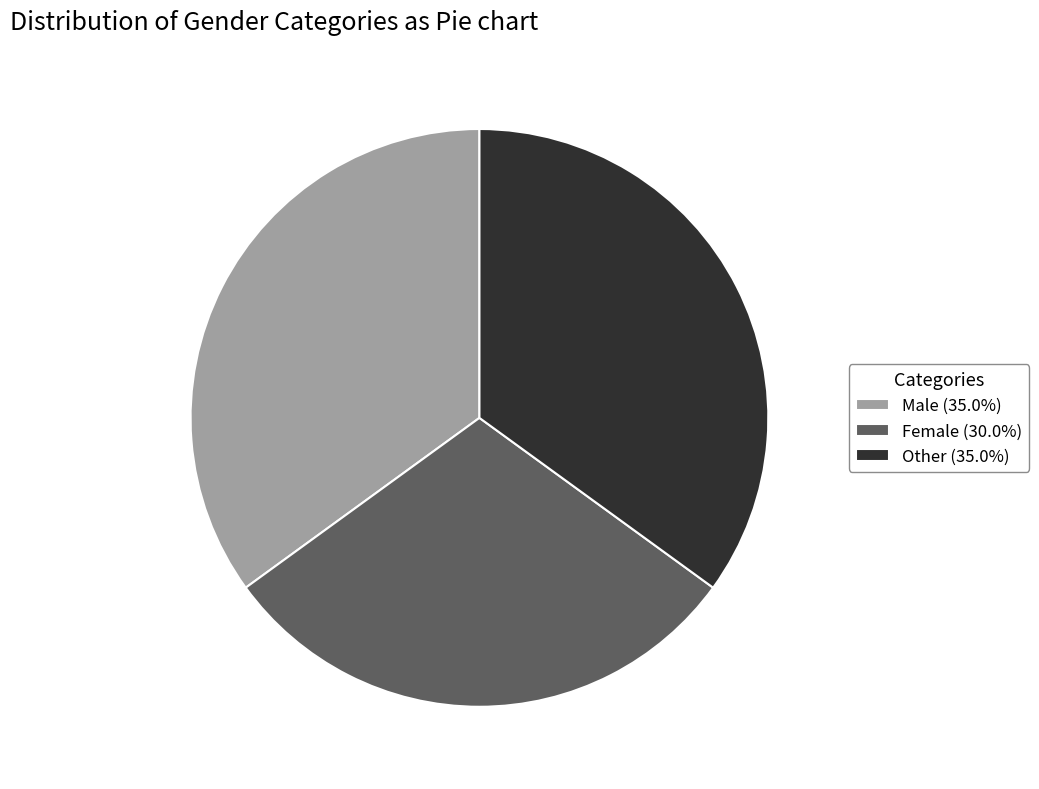

Is it true that Female is 30% of the pie?

True